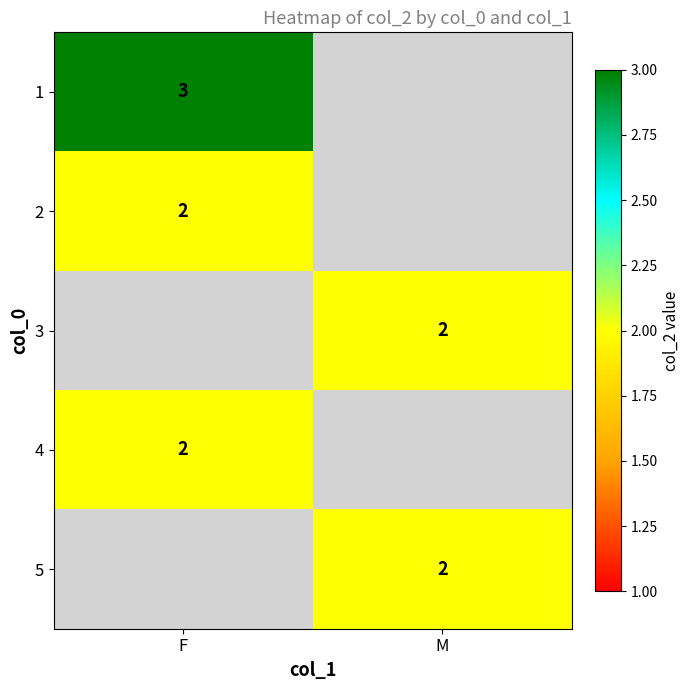

The value of 4 at F is 1. True or false?

False